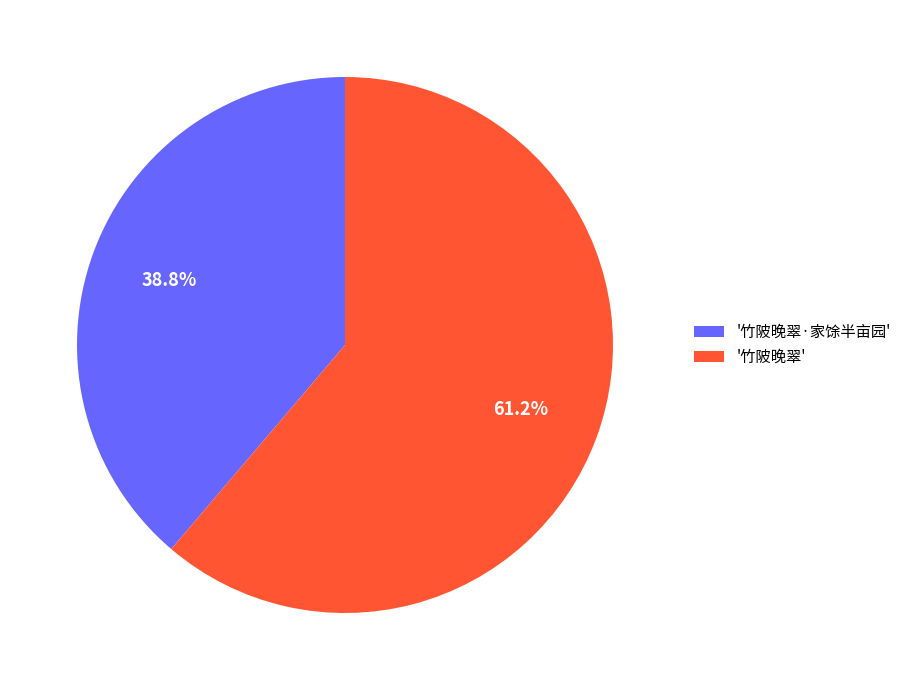

Does '竹陂晚翠·家馀半亩园' represent more than half of the total?

No